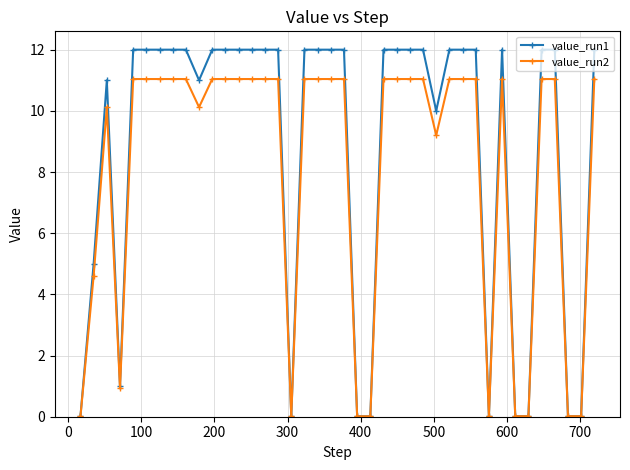

Does the chart display data point markers on the line(s)?

Yes